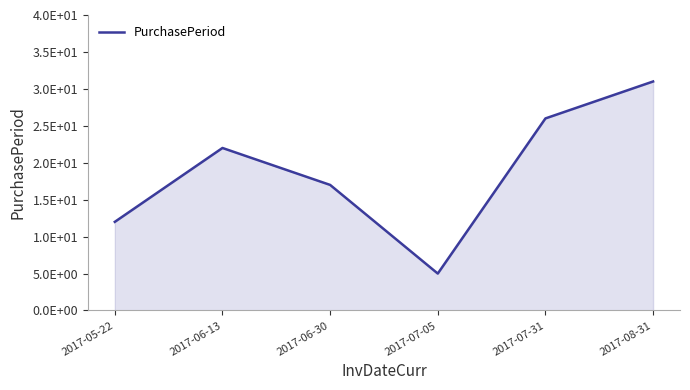

Does the chart display data point markers on the line(s)?

No